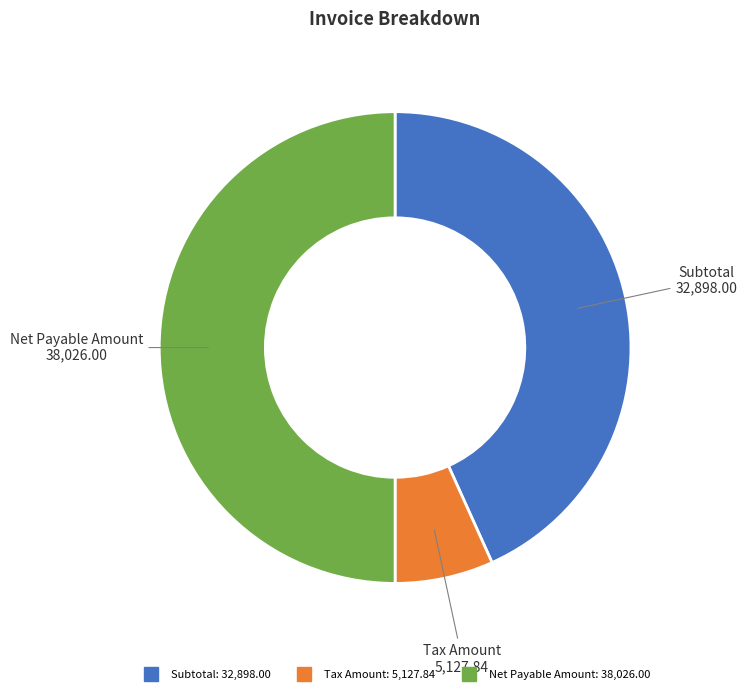

Which category accounts for the majority?

Net Payable Amount